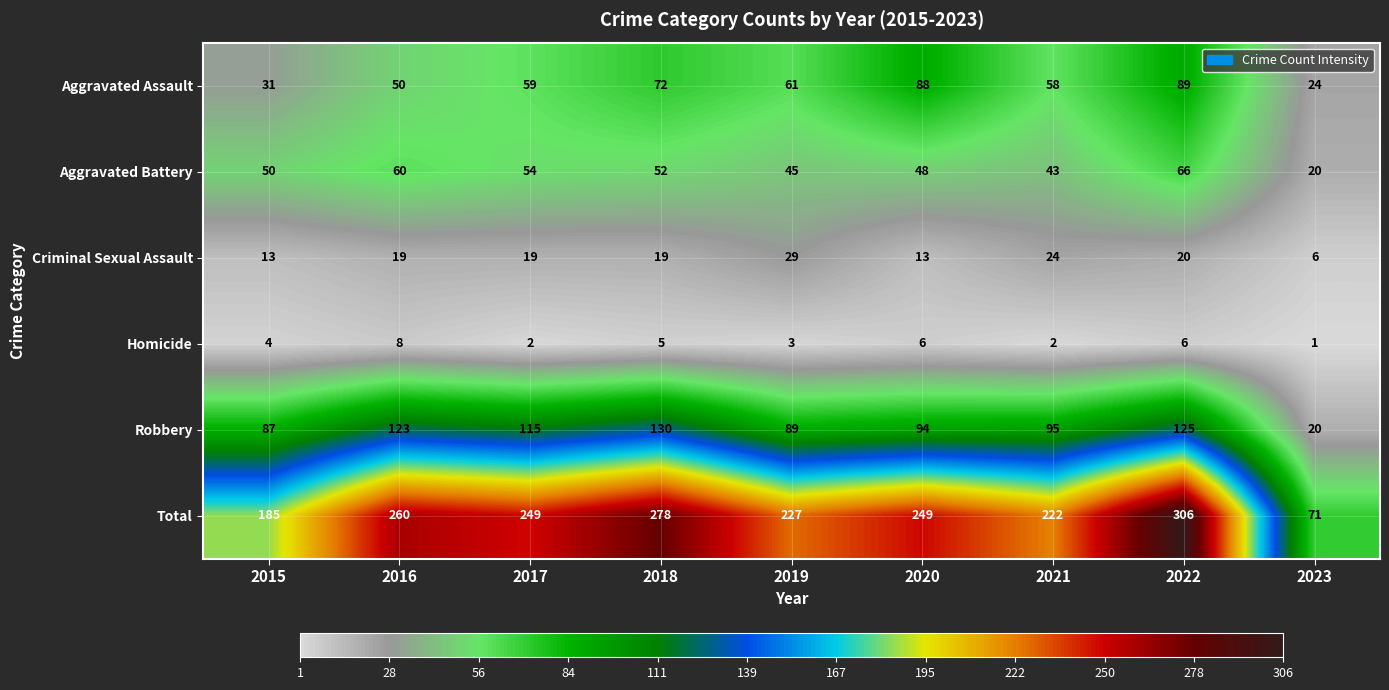

What is the difference between the maximum and minimum values in the Aggravated Battery series?

46